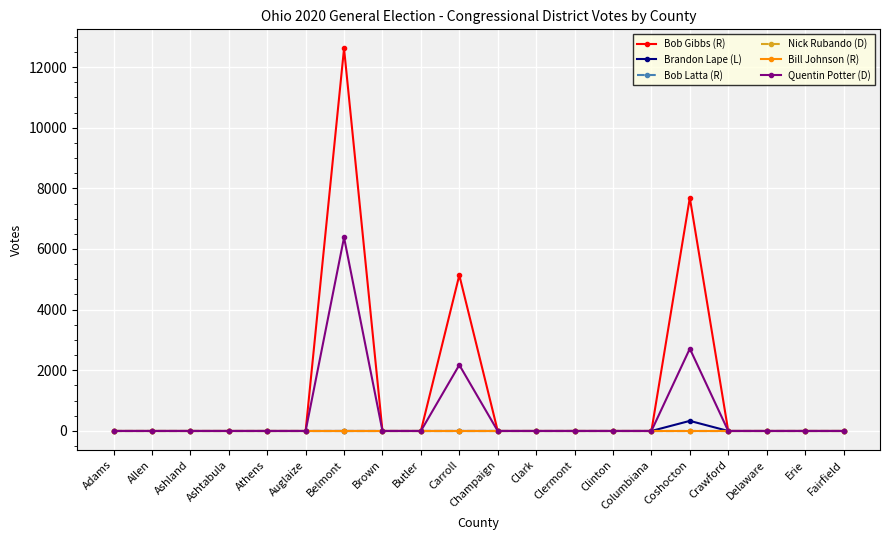

Does the chart have visible grid lines?

Yes